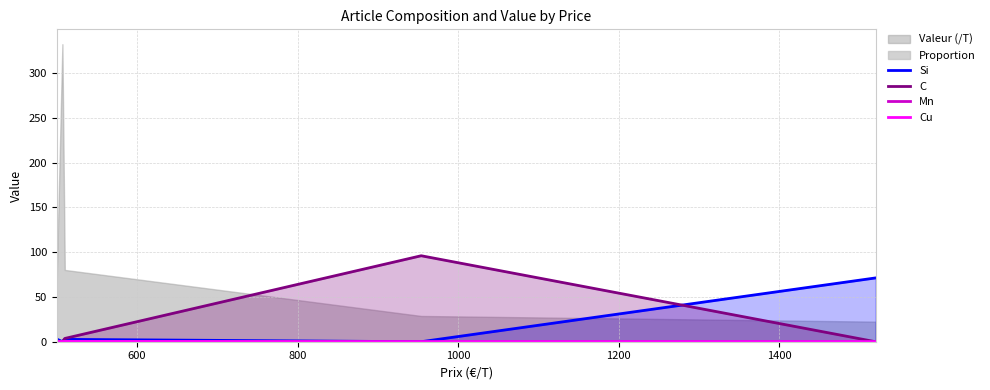

What value does the Mn series have at 600?

0.3